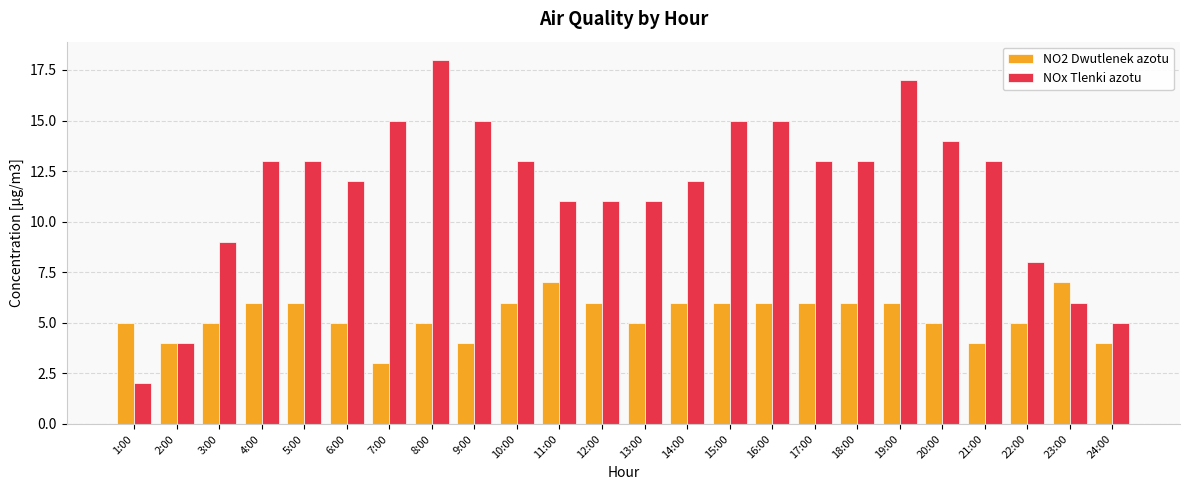

Reading right to left, extract all data points from this chart.

NO2 Dwutlenek azotu: 4	7	5	4	5	6	6	6	6	6	6	5	6	7	6	4	5	3	5	6	6	5	4	5
NOx Tlenki azotu: 5	6	8	13	14	17	13	13	15	15	12	11	11	11	13	15	18	15	12	13	13	9	4	2